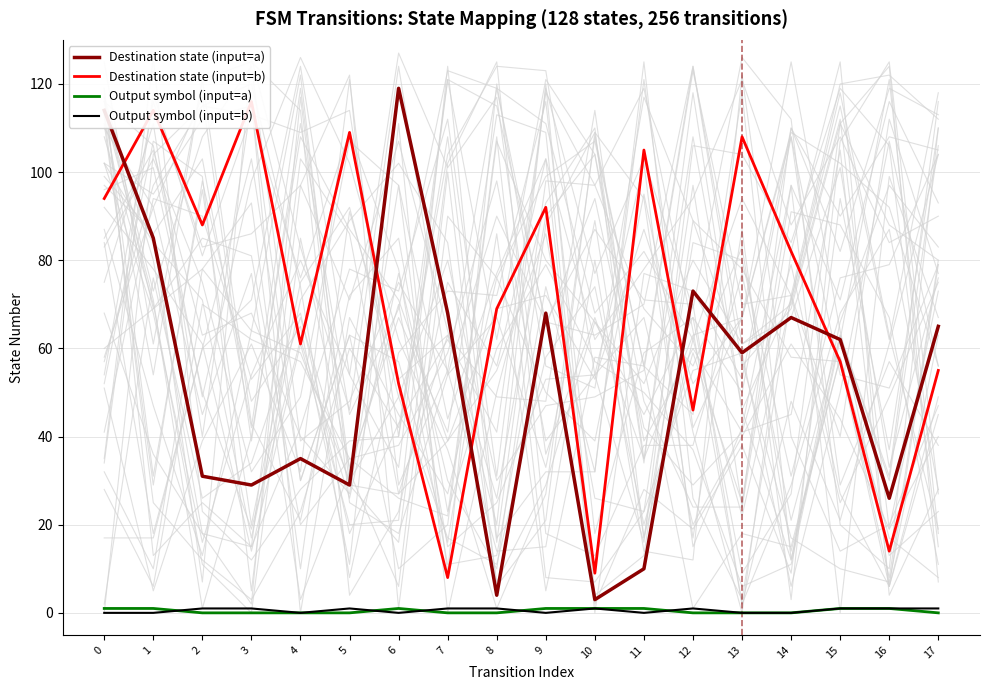

Reading right to left, list all the values displayed in this chart.

Destination state (input=a): 65	26	62	67	59	73	10	3	68	4	68	119	29	35	29	31	85	114
Destination state (input=b): 55	14	57	82	108	46	105	9	92	69	8	52	109	61	116	88	114	94
Output symbol (input=a): 0	1	1	0	0	0	1	1	1	0	0	1	0	0	0	0	1	1
Output symbol (input=b): 1	1	1	0	0	1	0	1	0	1	1	0	1	0	1	1	0	0